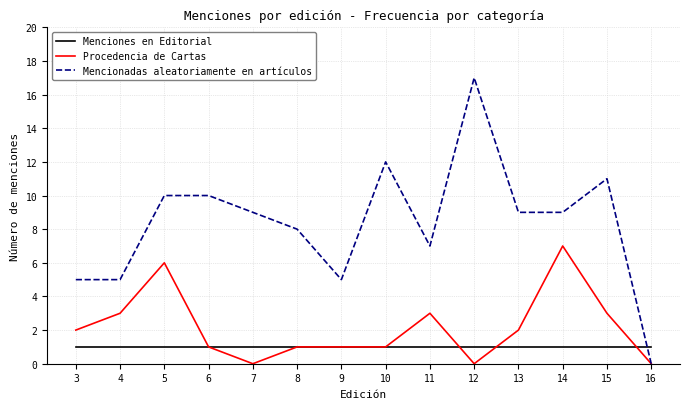

Which series has the largest total across all categories?

Mencionadas aleatoriamente en artículos